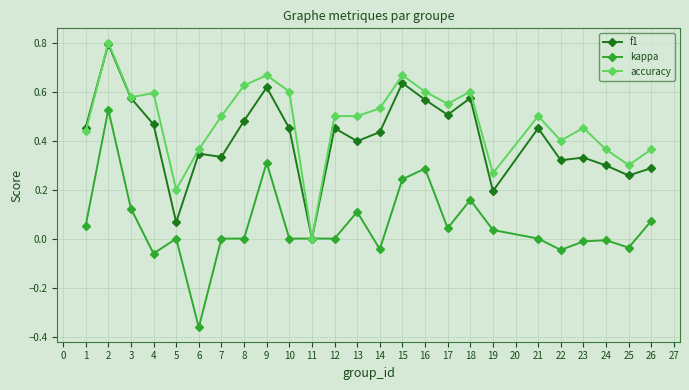

At 1, list the series in order from largest to smallest.

f1, accuracy, kappa